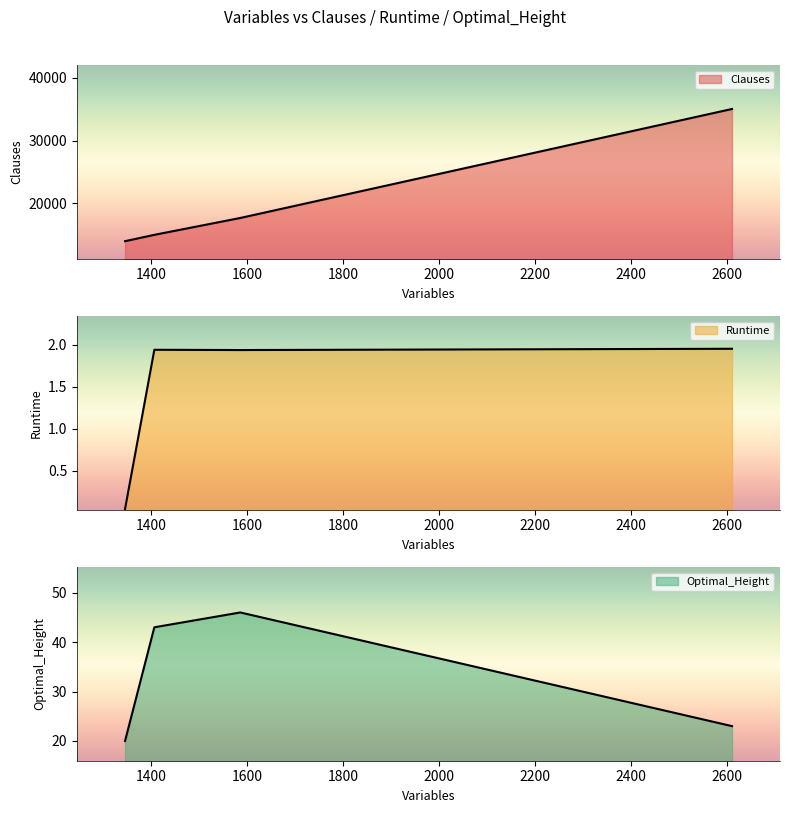

Which series changed the most between 1586 and 1346?

Clauses